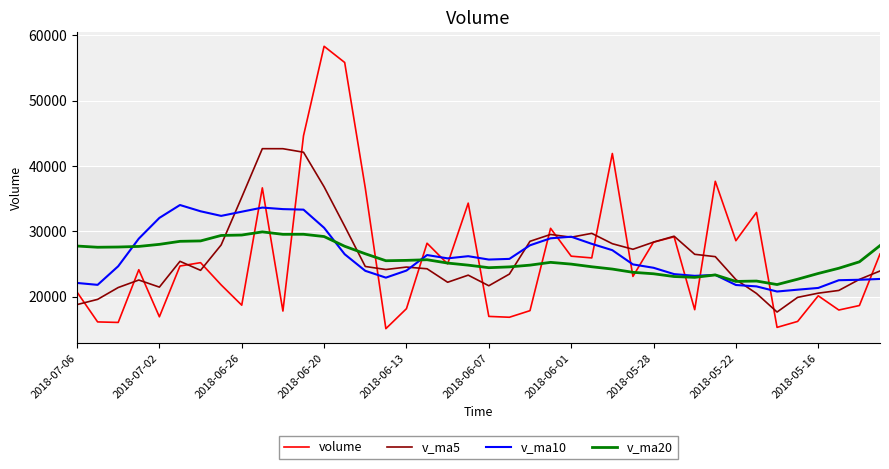

List the series in order of their peak value, lowest first.

v_ma20, v_ma10, v_ma5, volume